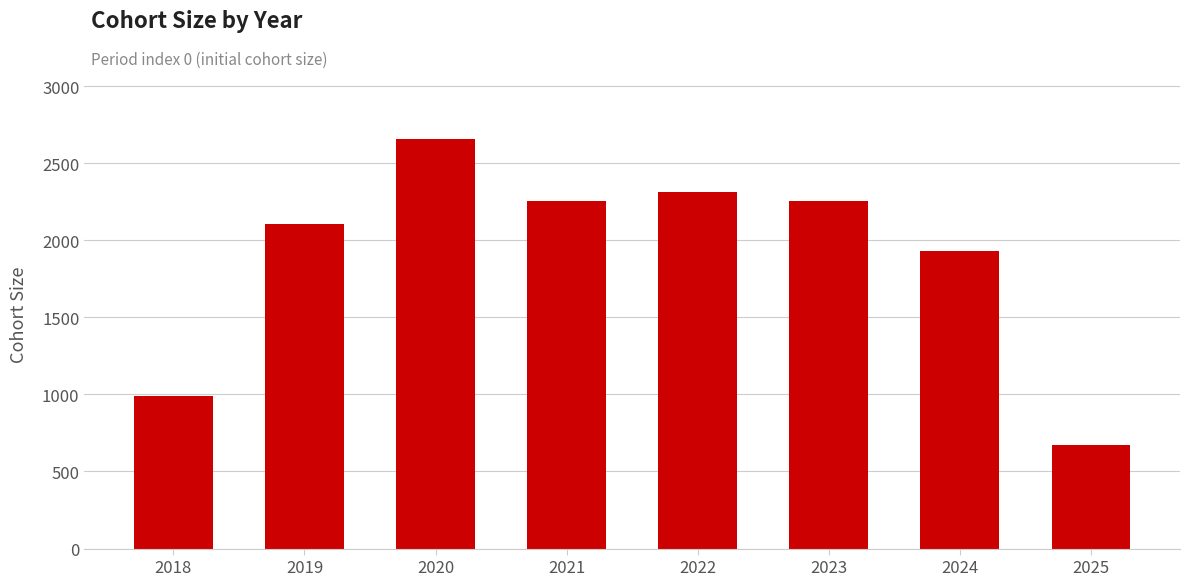

How many bars are there in total?

8